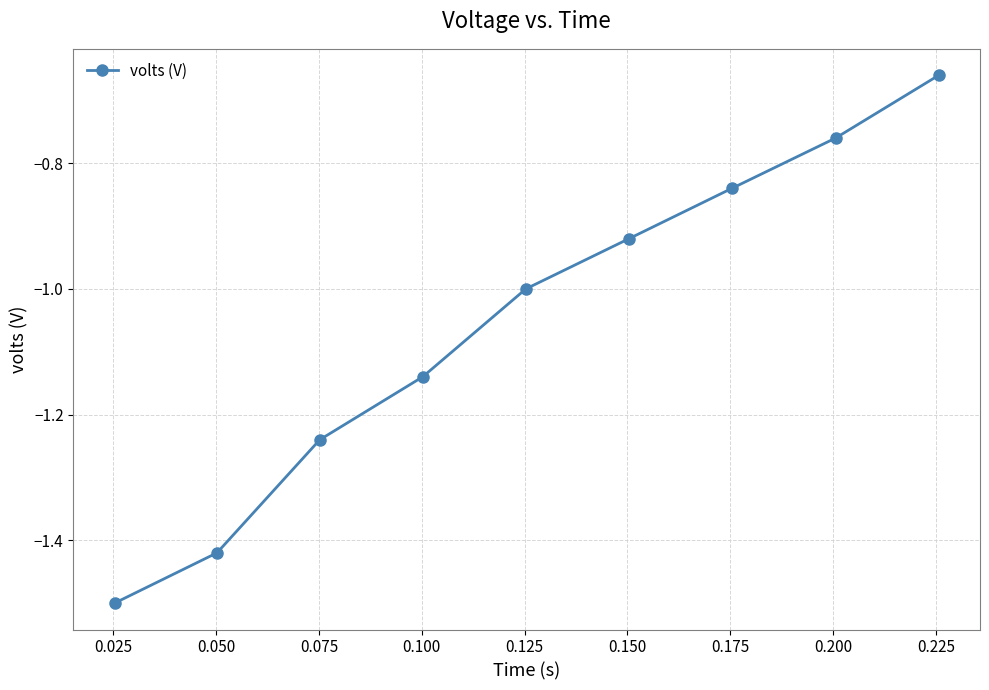

Does the chart have visible grid lines?

Yes